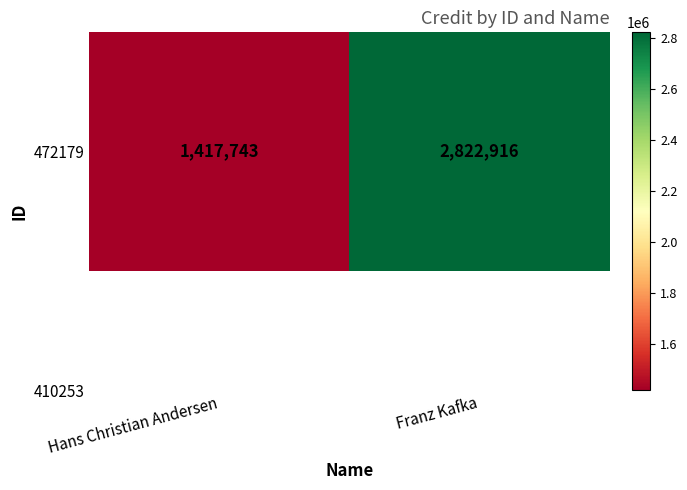

Reading right to left, transcribe all the data shown in this chart.

Franz Kafka=2822916	Hans Christian Andersen=1417743